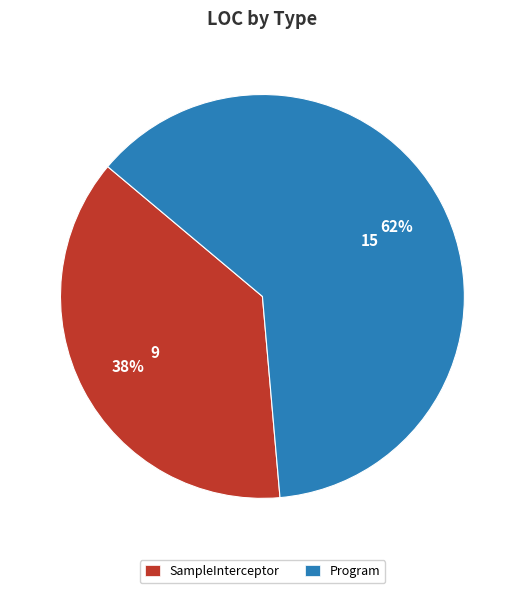

Is it true that Program is 48% of the pie?

False